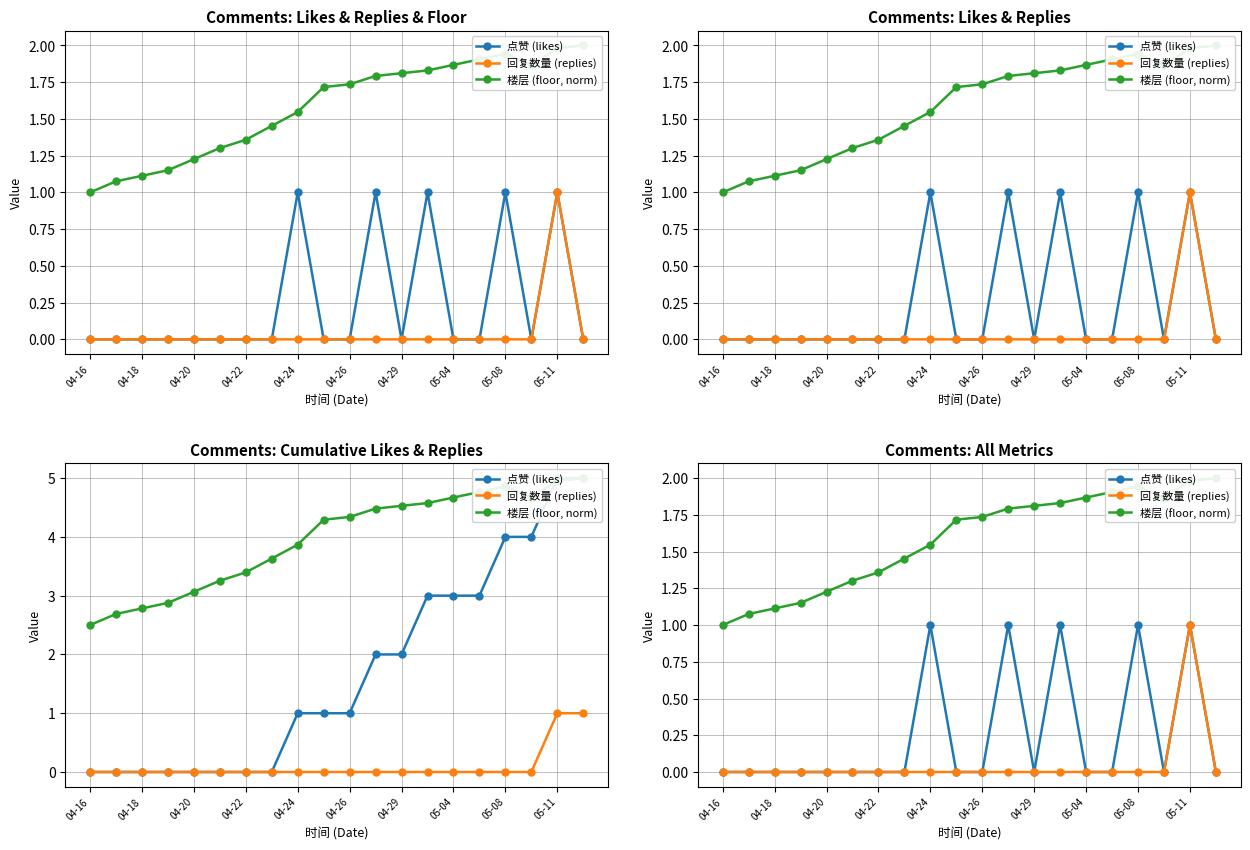

Which has a higher value, 04-18 or 05-04?

04-18